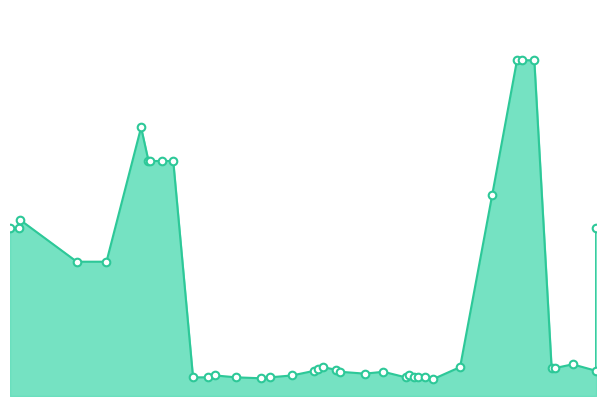

Which has a higher value, 2022-01-14 or 2021-06-24?

2022-01-14